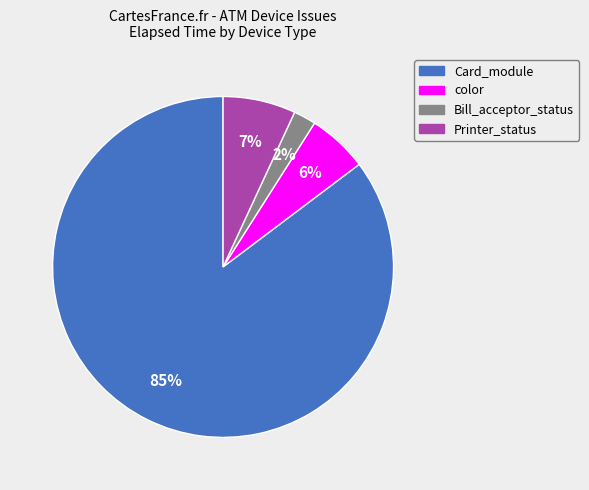

Does any single category account for the majority?

Yes